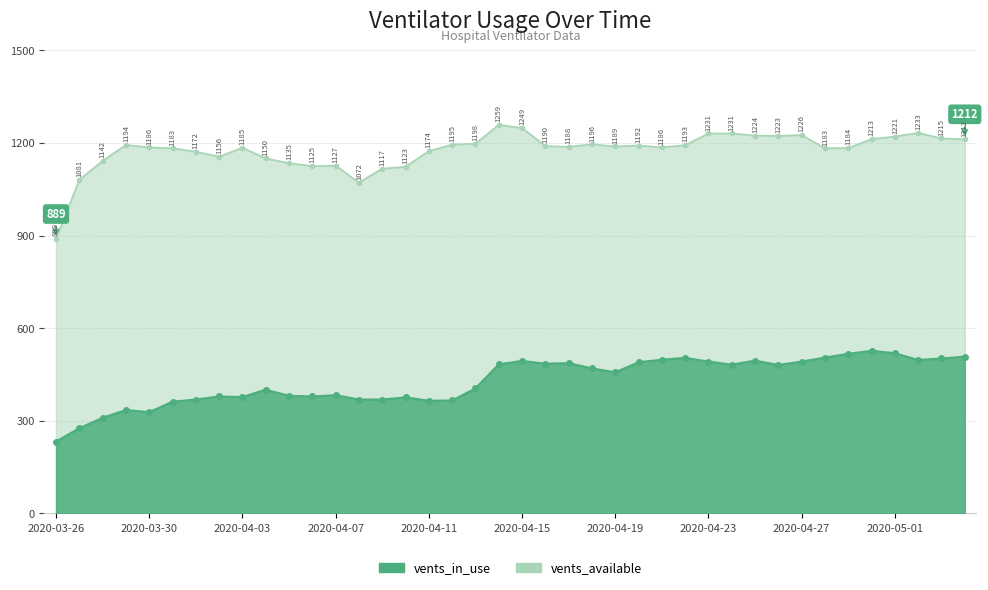

Which has a higher value, 2020-04-18 or 2020-03-29?

2020-04-18